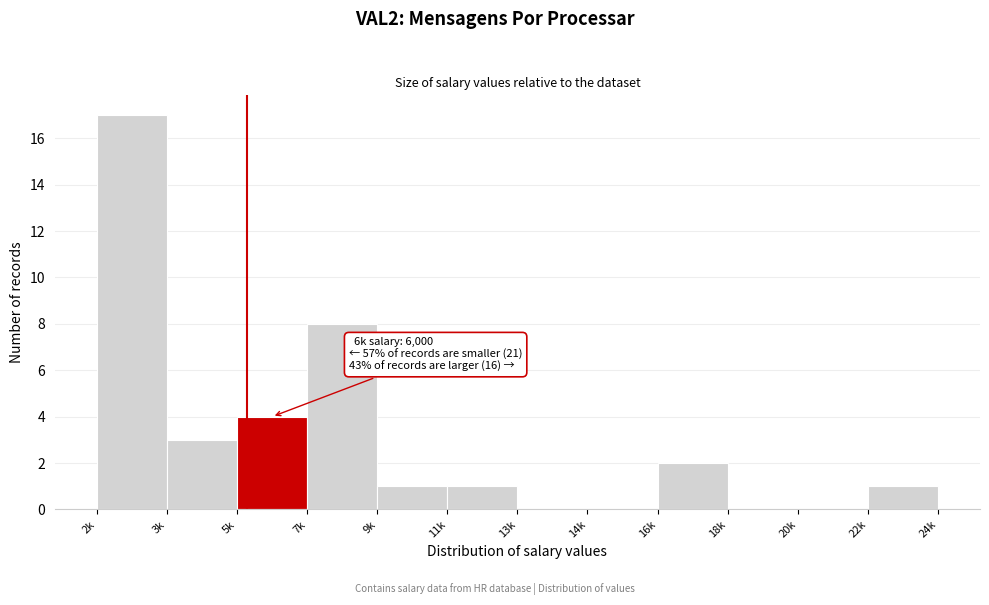

Reading right to left, list all the values displayed in this chart.

22k=1	20k=0	18k=0	16k=2	14k=0	13k=0	11k=1	9k=1	7k=8	5k=4	3k=3	2k=17